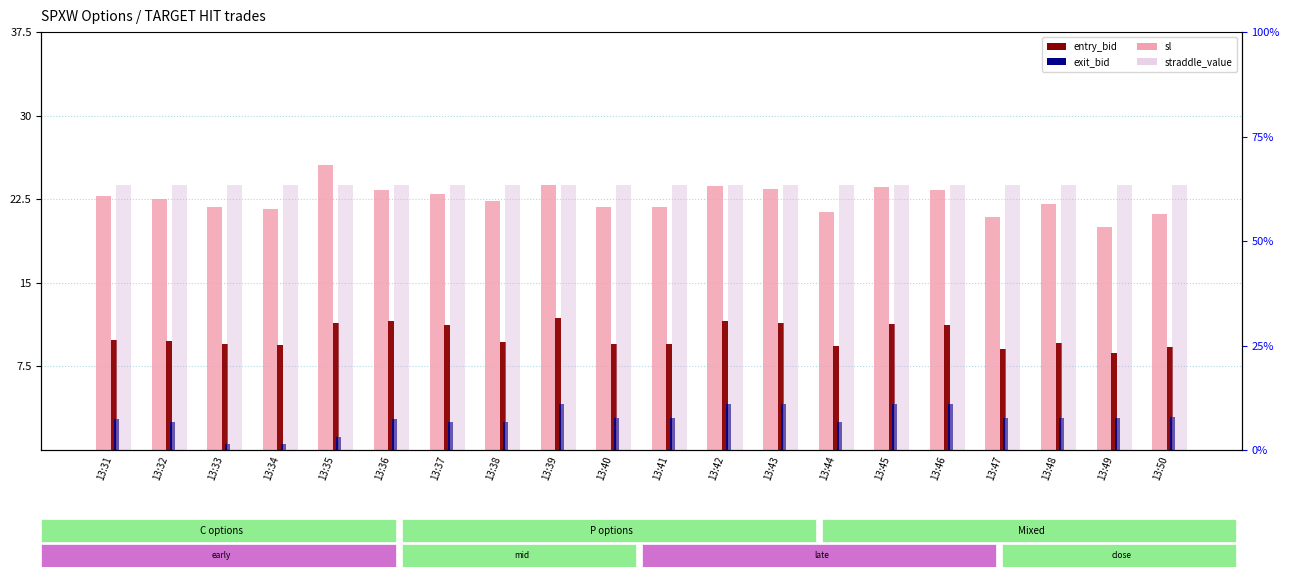

What is the minimum value shown in the chart?

0.5